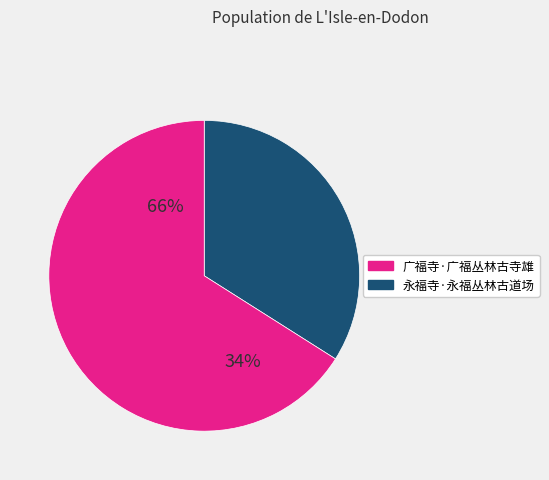

What is the change in value from 永福寺·永福丛林古道场 to 广福寺·广福丛林古寺雄?

+135121